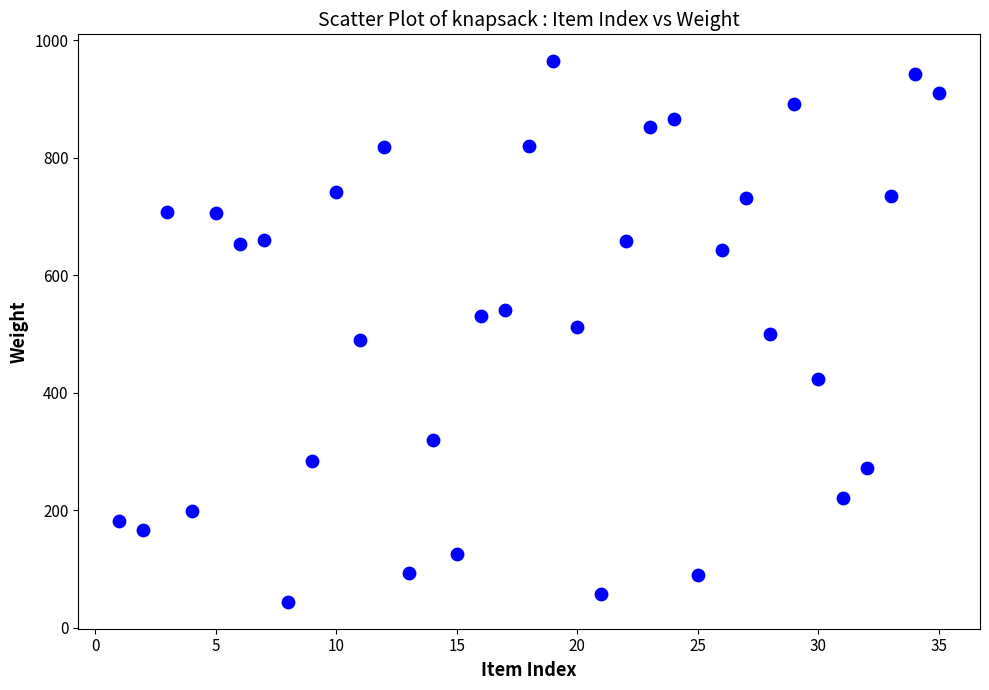

What is the range of Y values (max minus min)?

920